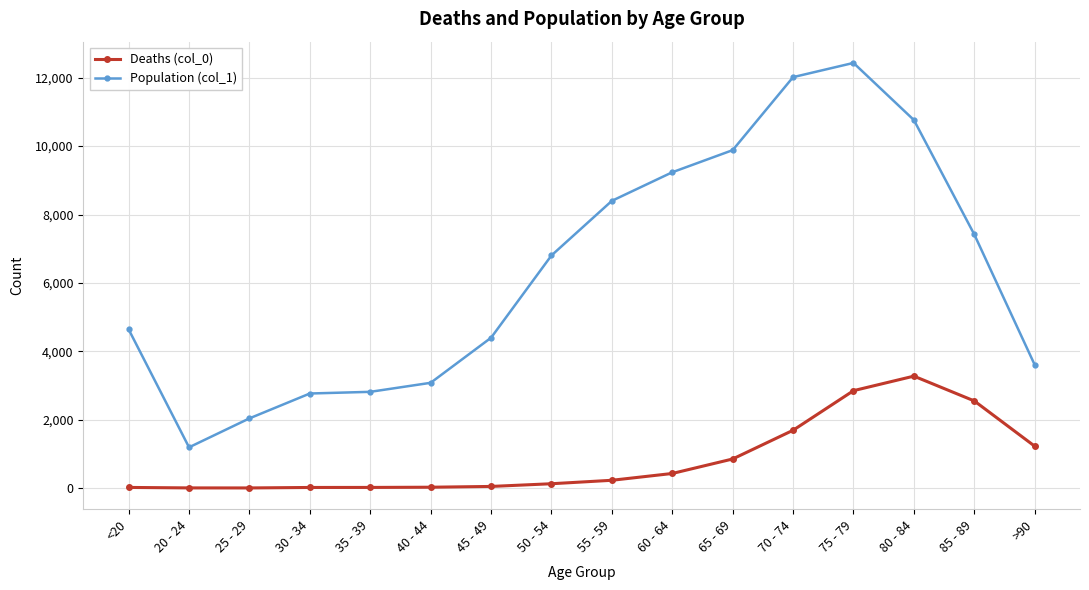

What is the minimum value for Deaths (col_0)?

3